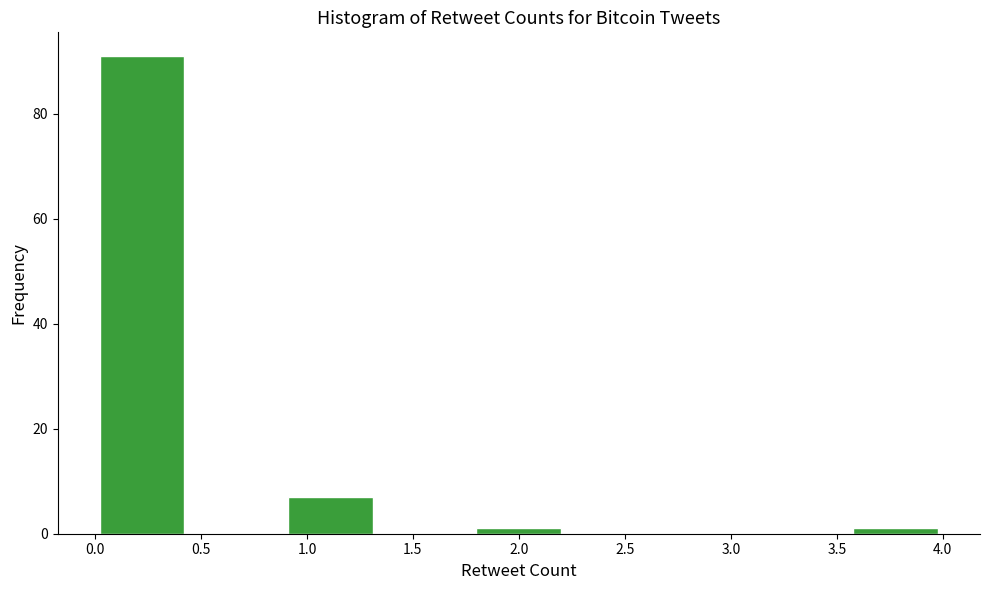

Reading left to right, list every bar in this chart as the range it spans on the x-axis followed by its height. Neither the bar edges nor the heights are printed on the chart, so give them approximately, as read against the axes.

0.00 to 0.45: 92
0.45 to 0.90: 0
0.90 to 1.35: 8
1.35 to 1.80: 0
1.80 to 2.20: under 2
2.20 to 2.65: 0
2.65 to 3.10: 0
3.10 to 3.55: 0
3.55 to 4.00: under 2